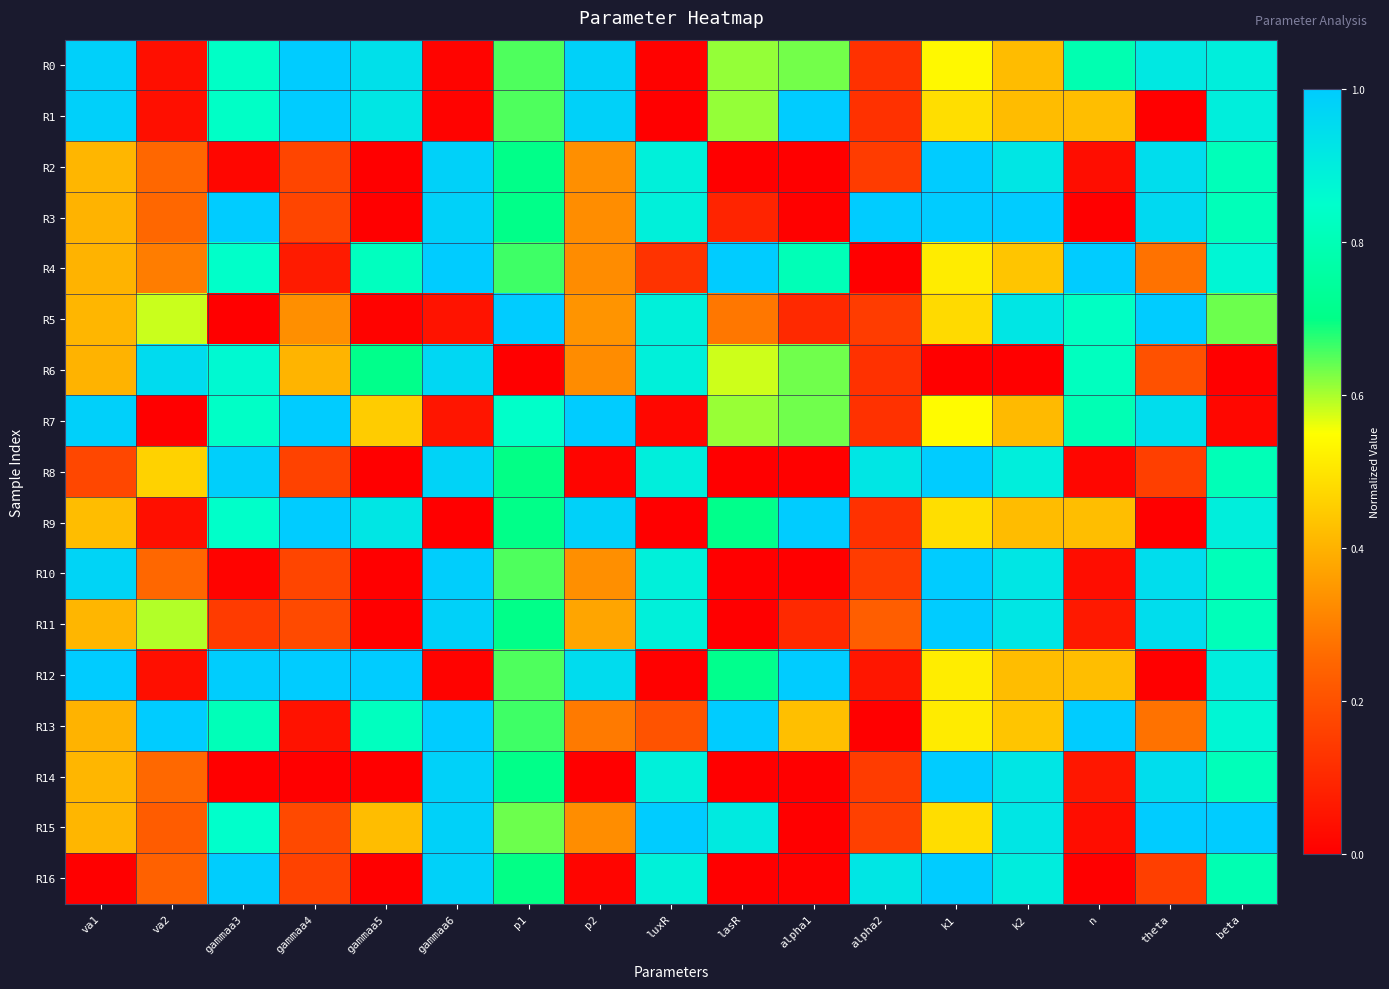

What is the total value across all series at beta?

12.6